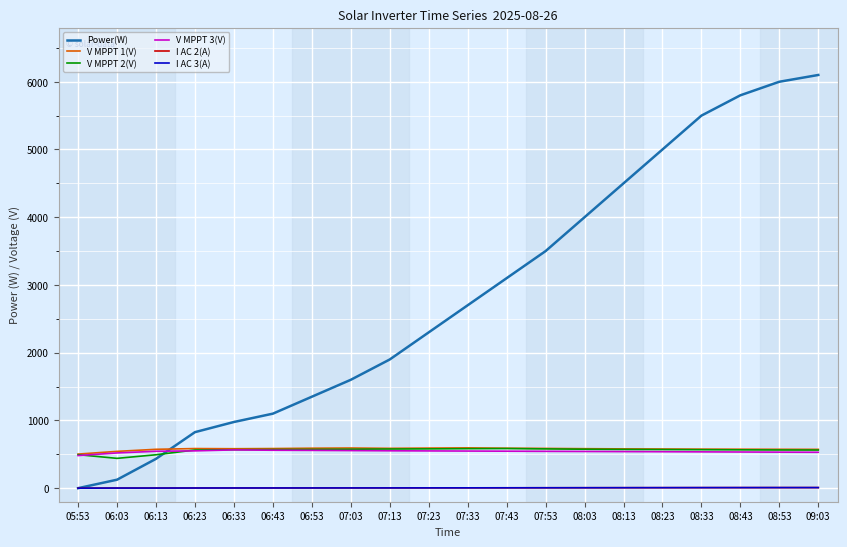

What is the highest value of the V MPPT 3(V) series?

565.1